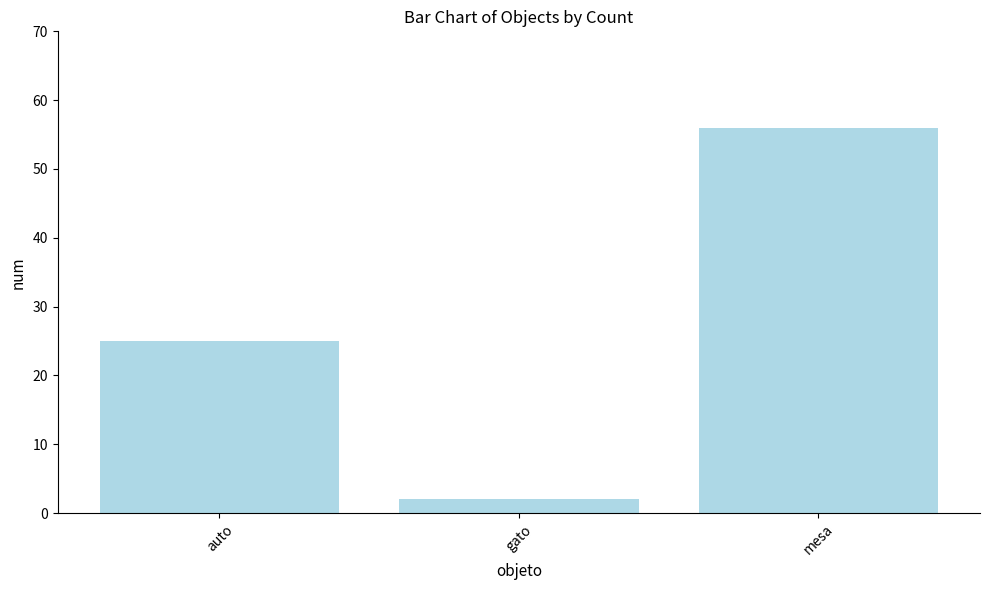

What is the minimum value shown in the chart?

2